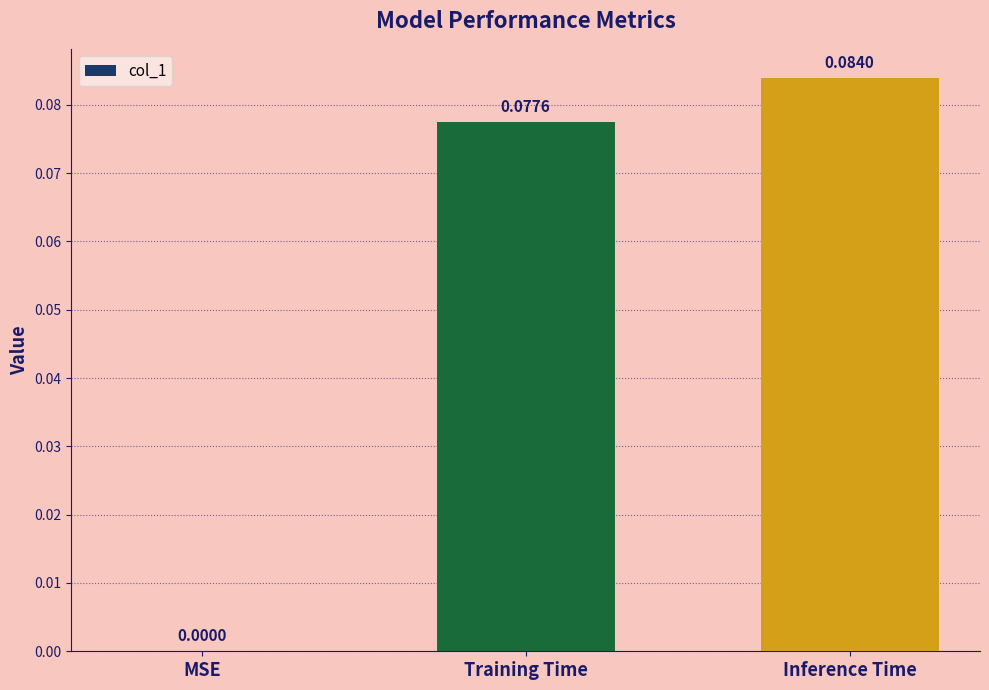

Between MSE and Training Time, which is larger?

Training Time